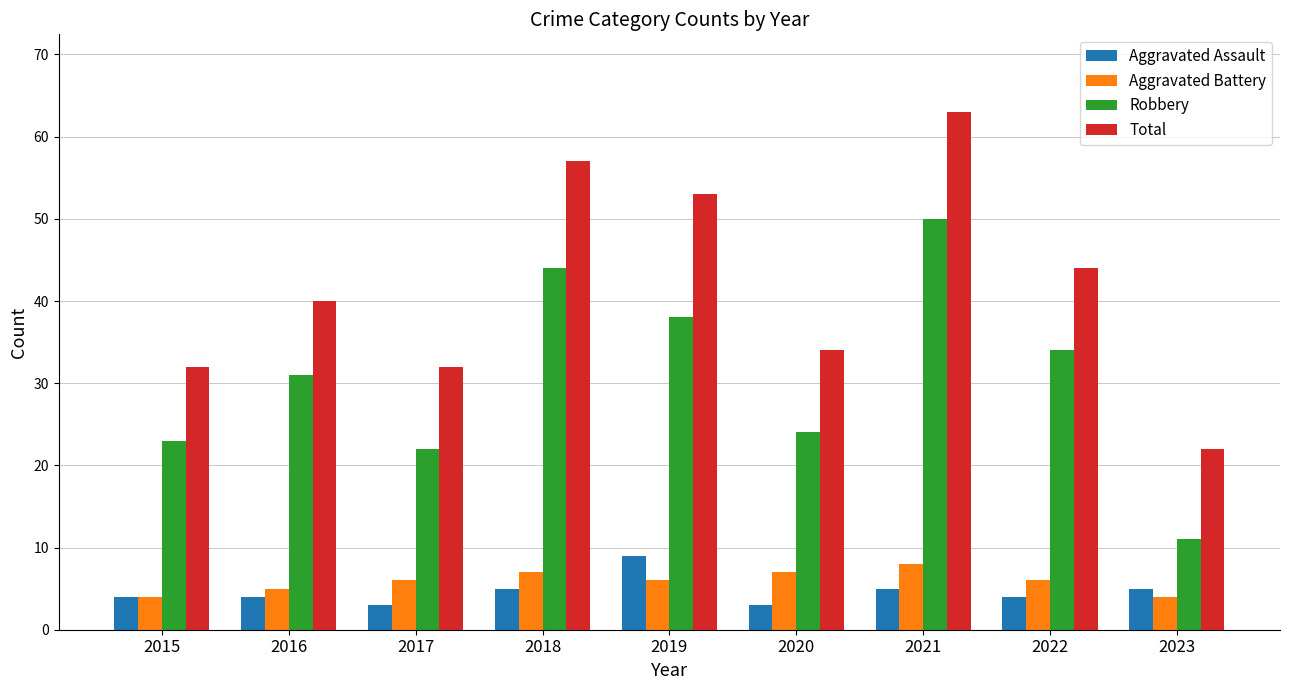

What is the value of the Robbery bar at the 3rd from the left?

22